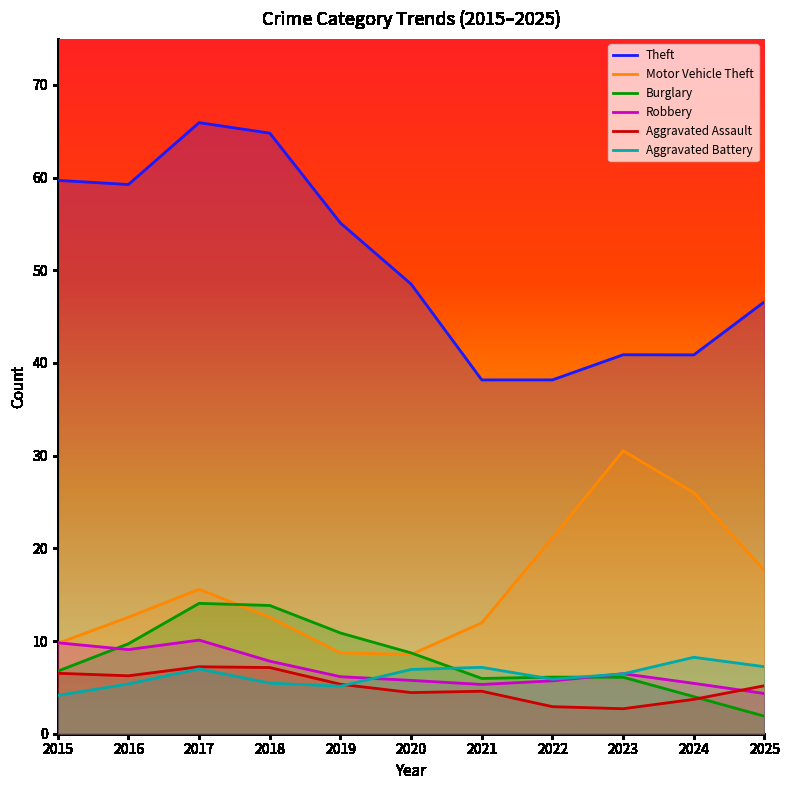

The Burglary series shows 18.7 at 2018. True or false?

False